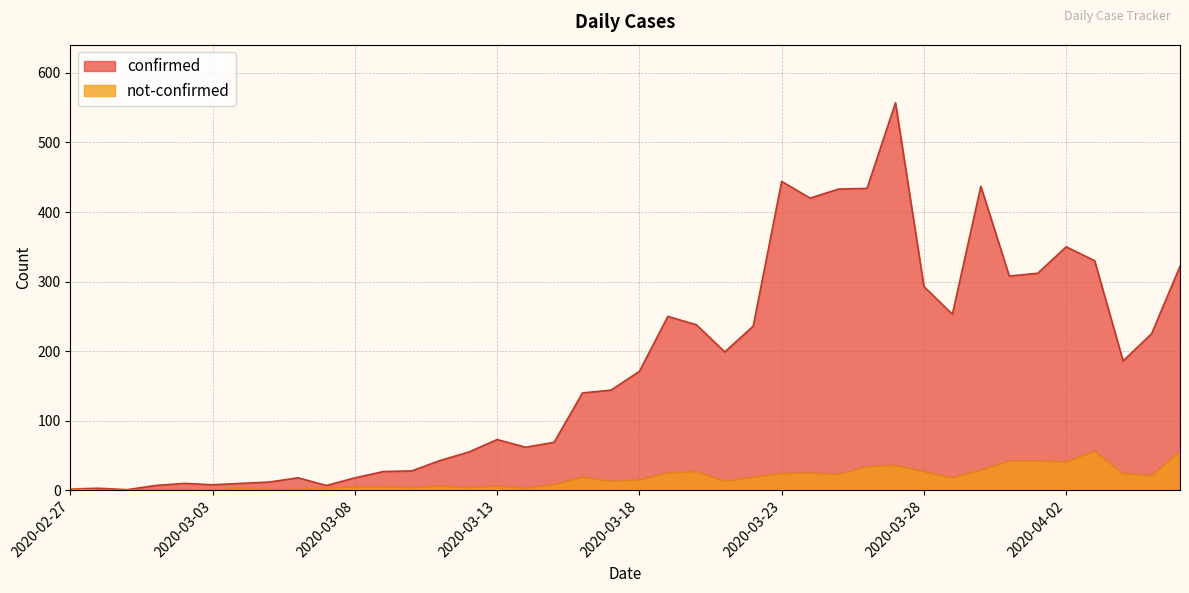

How many lines are shown in the chart?

2